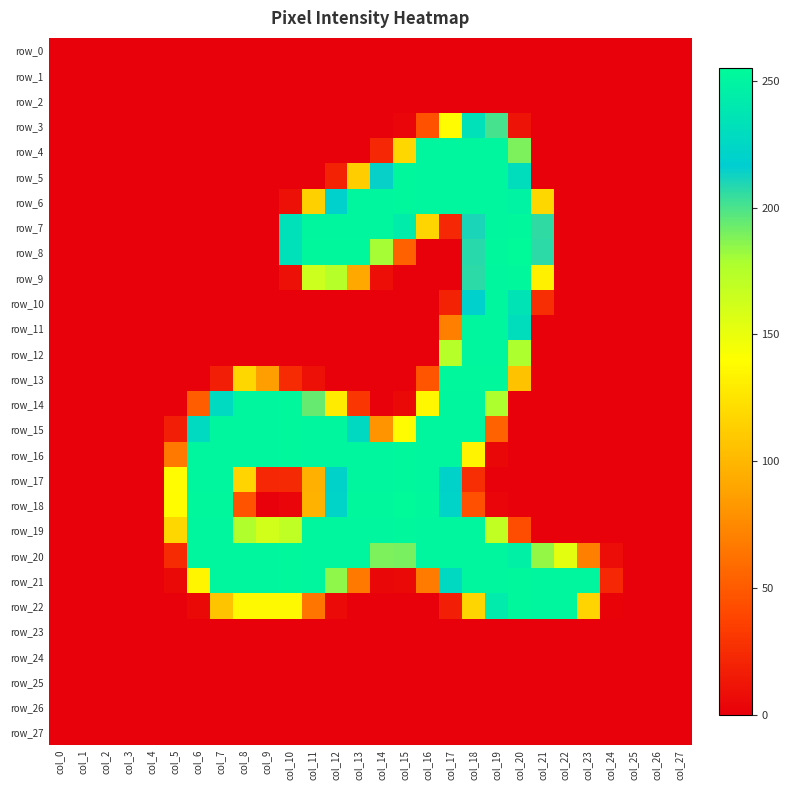

What is the difference between the row_17 values at col_20 and col_12?

221